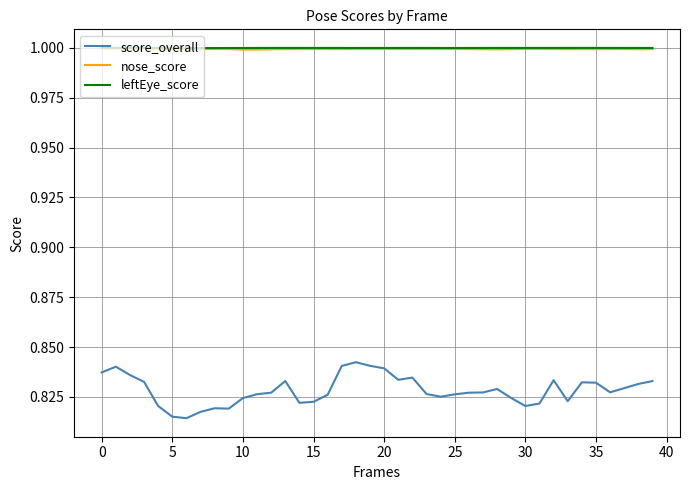

What are all the series names shown in the legend?

score_overall, nose_score, leftEye_score